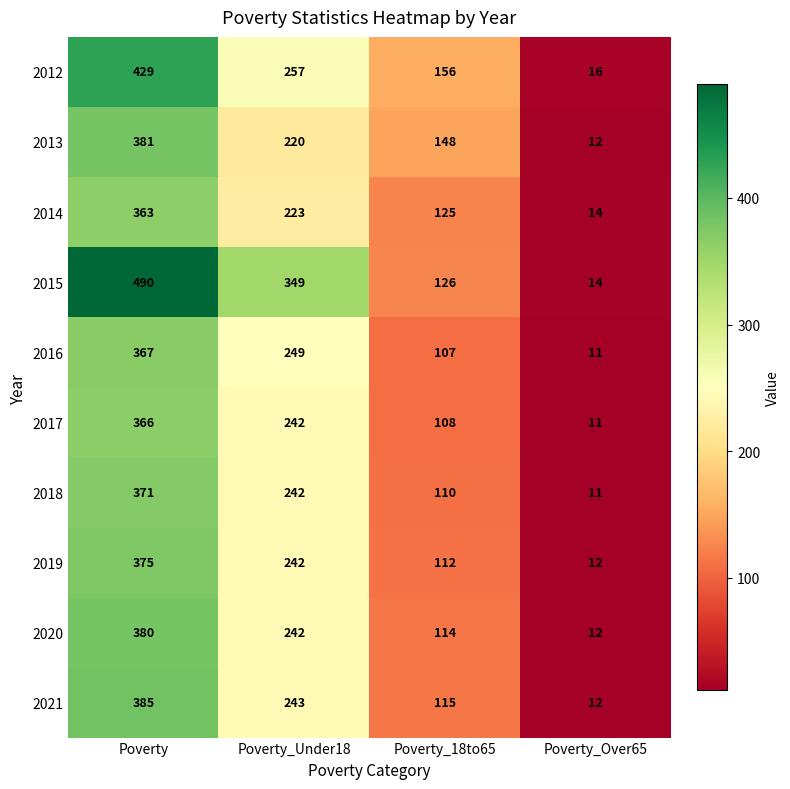

True or false: 2016 has a value of 33 at Poverty_18to65.

False